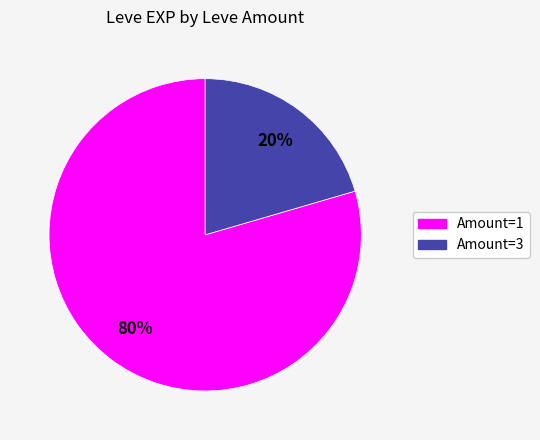

Is there a majority slice in this chart?

Yes